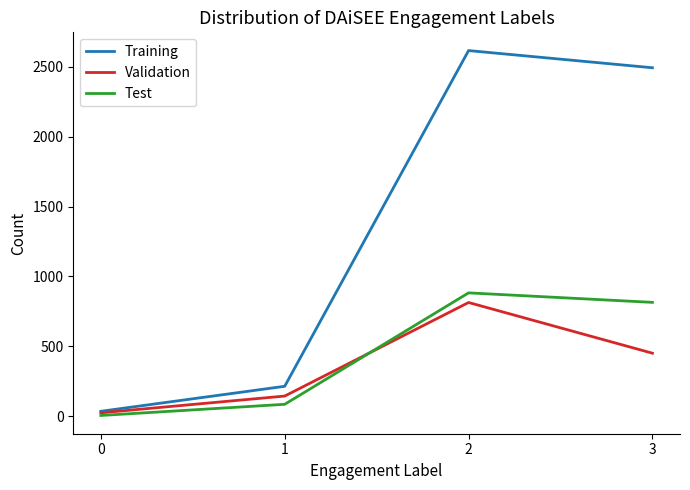

Which series has the largest range (max minus min)?

Training